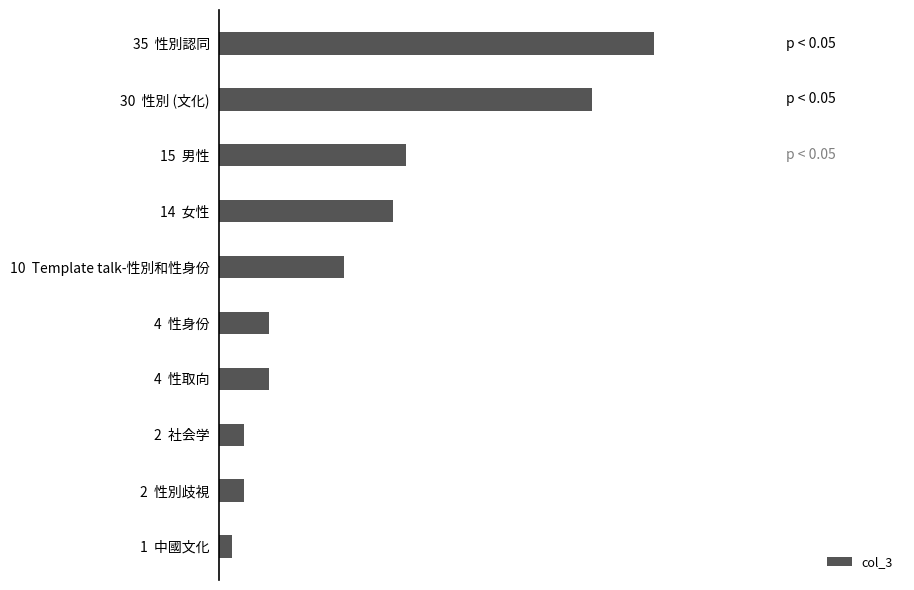

Are the bars horizontal?

Yes